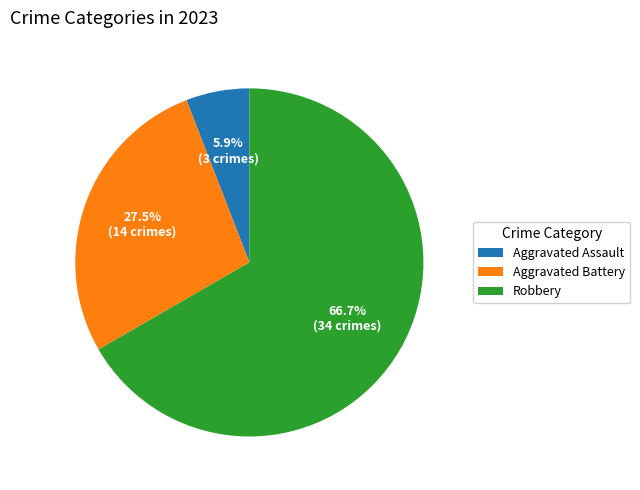

To the nearest percent, what is the difference between the Aggravated Assault and Aggravated Battery slice percentages?

22%